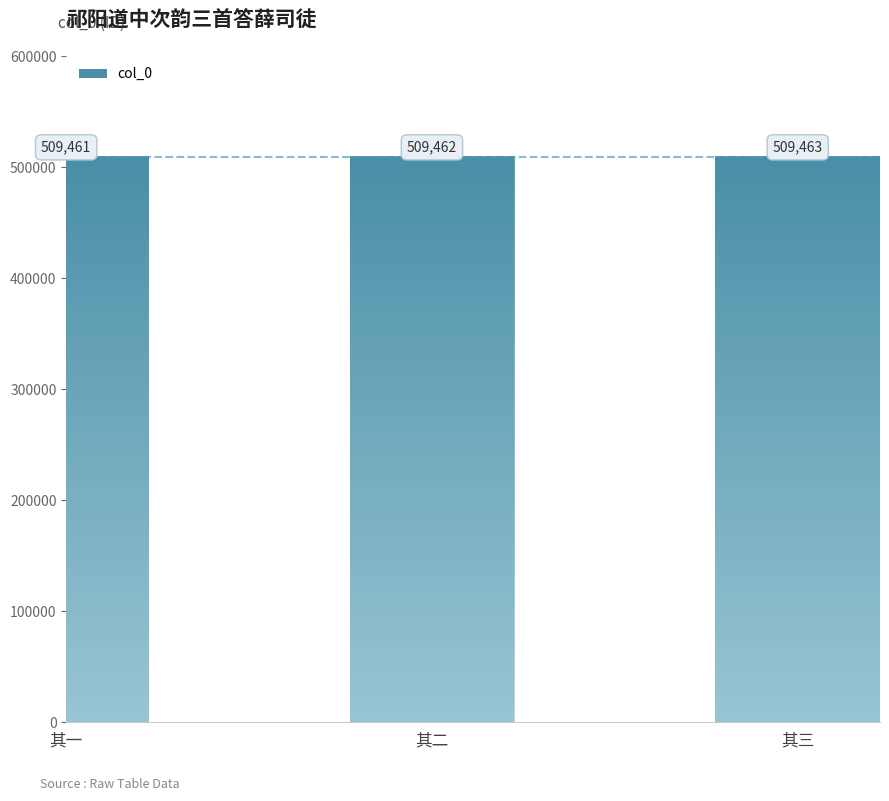

Reading right to left, transcribe all the data shown in this chart.

其三=509463	其二=509462	其一=509461